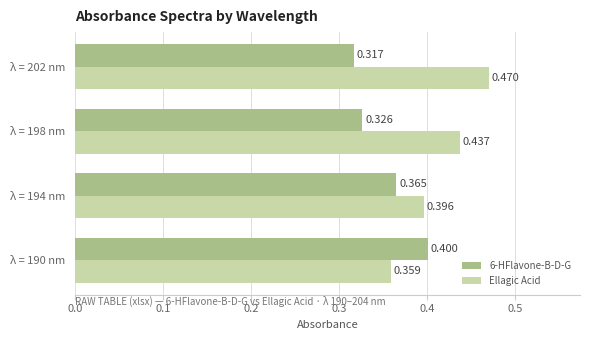

What is the difference between the maximum and minimum values in the Ellagic Acid series?

0.1